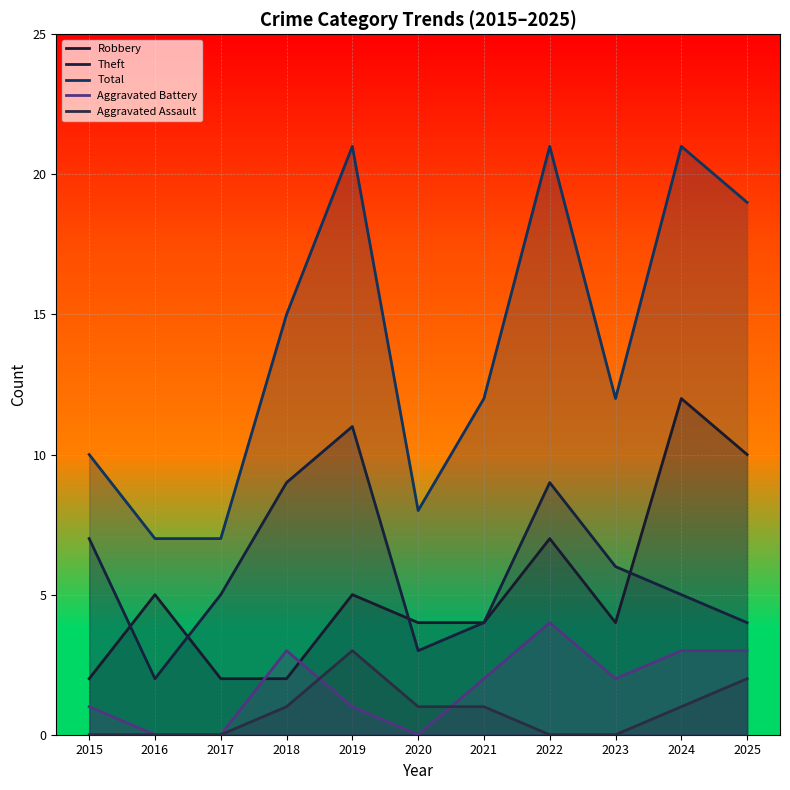

The Aggravated Assault series shows 1 at 2020. True or false?

True